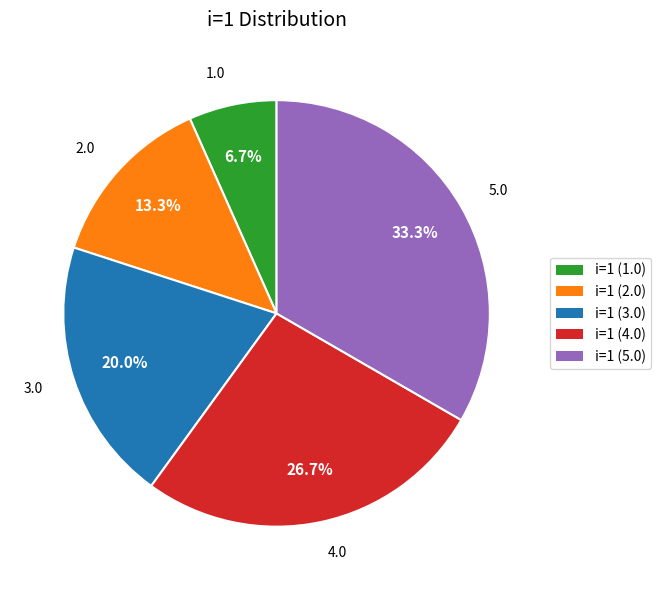

Does any single category account for the majority?

No